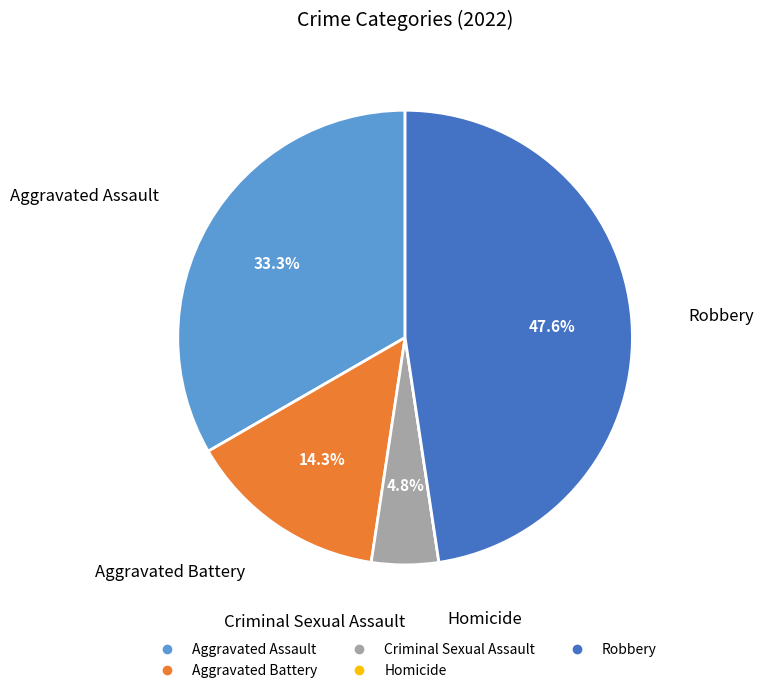

The Aggravated Battery slice represents 2% of the pie. True or false?

False